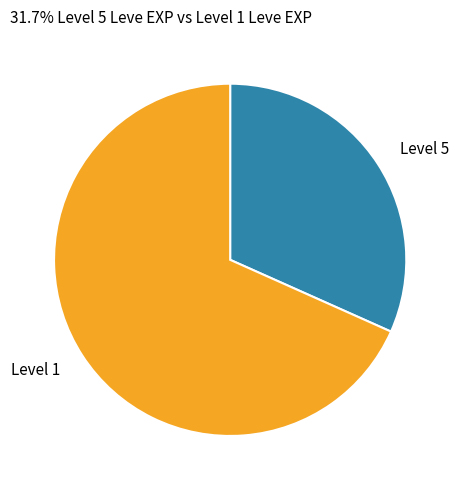

Is there any slice that represents more than half of the pie?

Yes